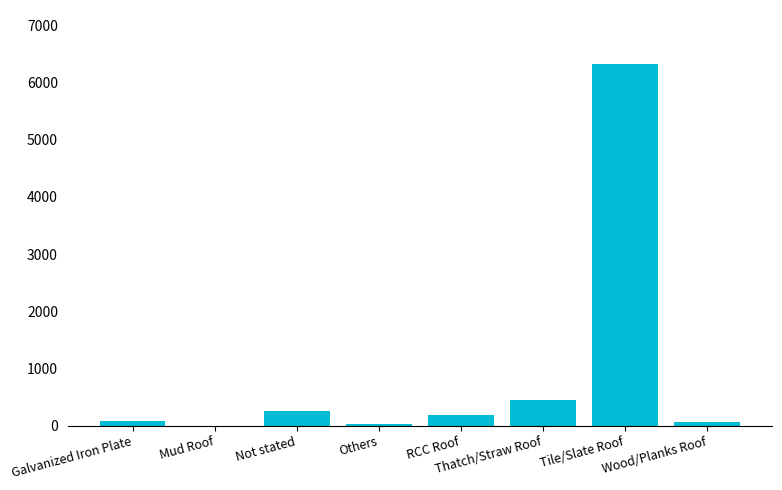

What is the change in value from RCC Roof to Thatch/Straw Roof?

+253